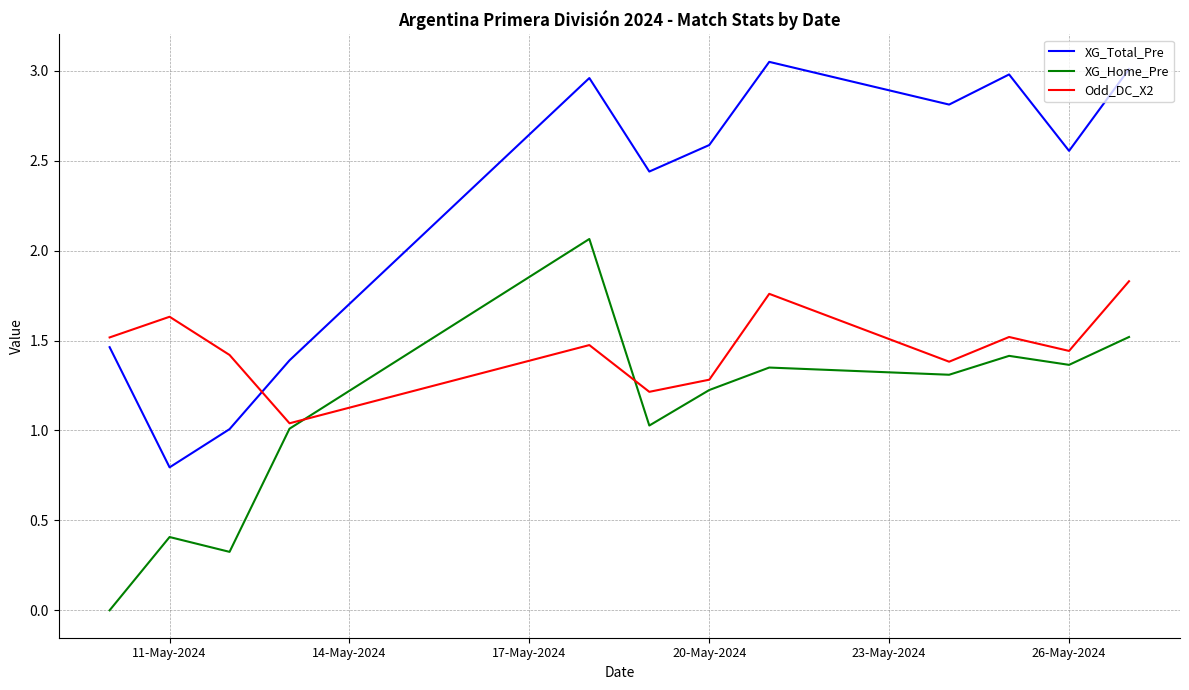

Which series has the largest total across all categories?

XG_Total_Pre